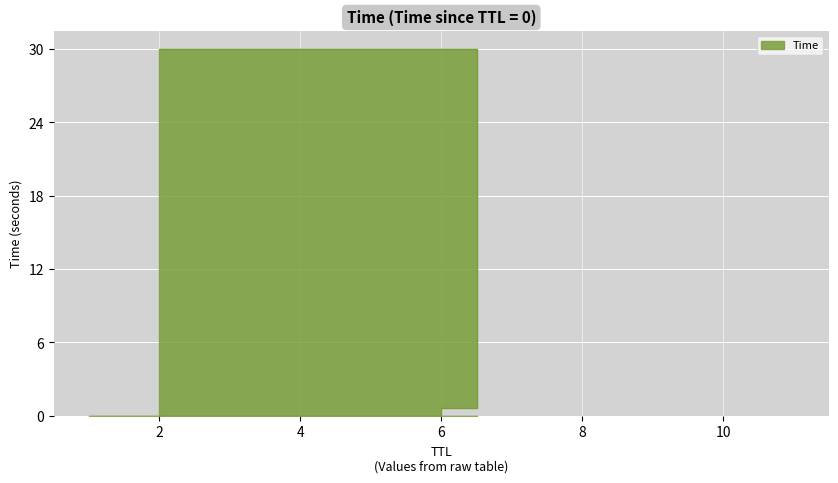

What is the value of the 3rd point from the left?

30.0